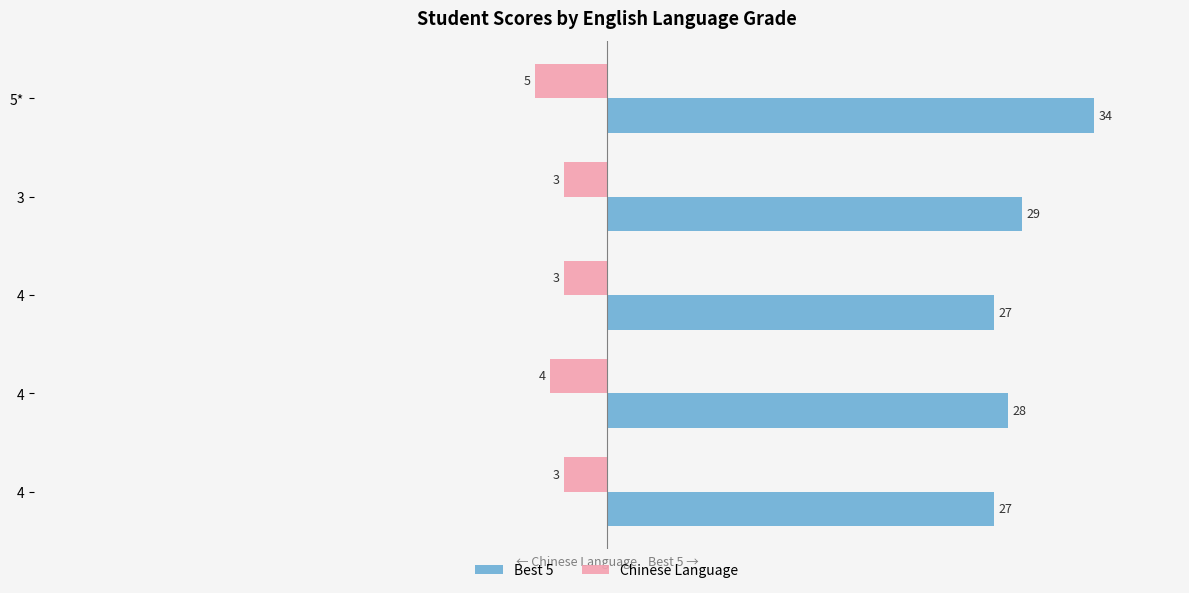

What are all the series names shown in the legend?

Best 5, Chinese Language